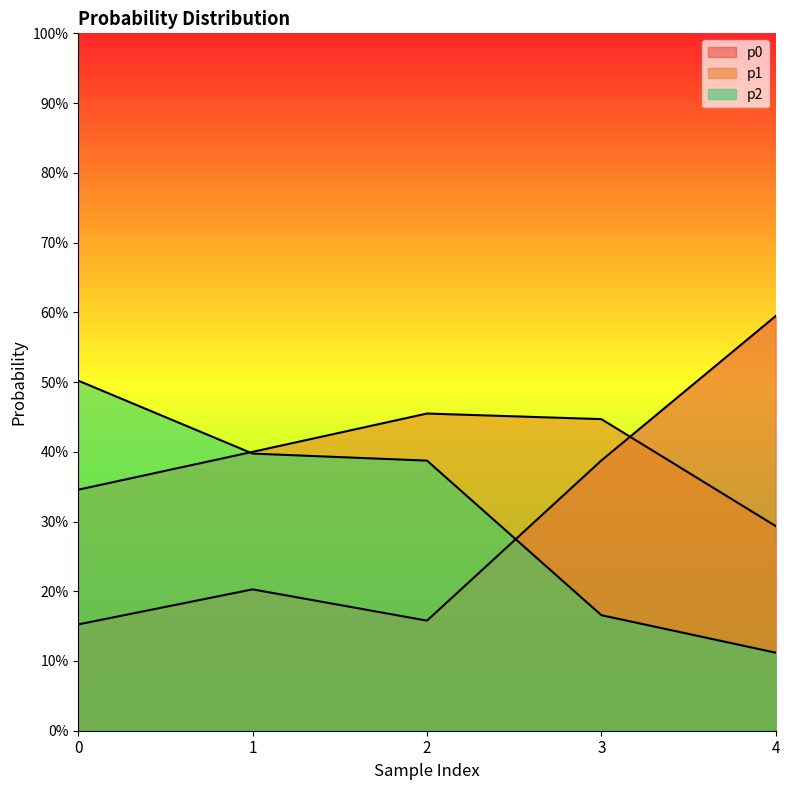

What are all the series names shown in the legend?

p0, p1, p2